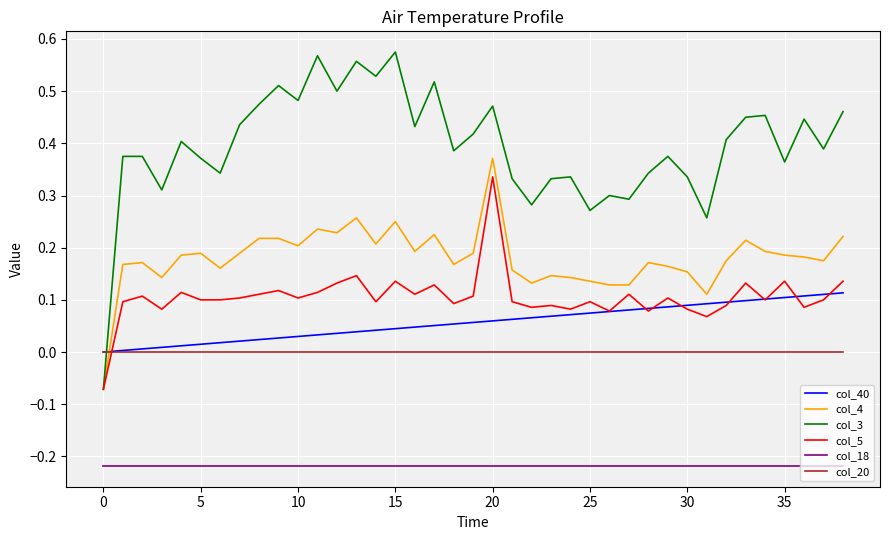

After their last crossing, which series has the higher values: col_5 or col_20?

col_5